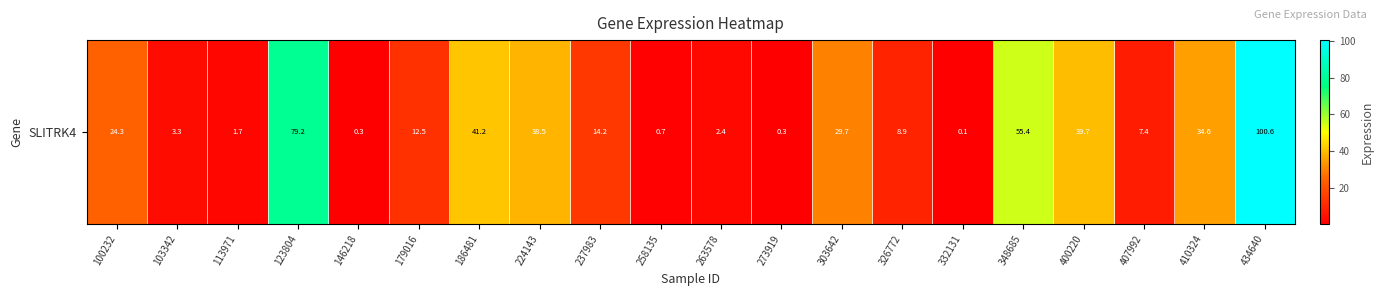

What is the sum of the values at 273919 and 258135?

1.0